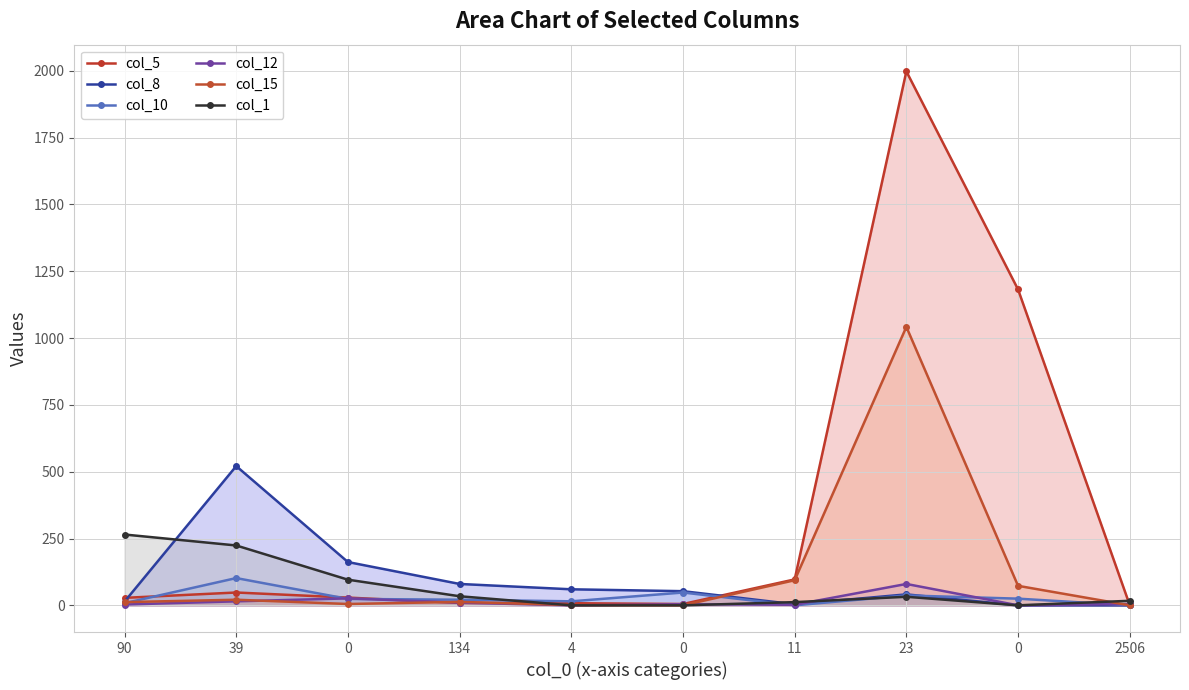

Reading left to right, list all the values displayed in this chart.

col_5: 90=28	39=48	0=29	134=9	4=8	0=5	11=97	23=1998	0=1182	2506=1
col_8: 90=14	39=521	0=162	134=80	4=60	0=53	11=4	23=41	0=0	2506=0
col_10: 90=8	39=102	0=24	134=21	4=15	0=48	11=0	23=37	0=25	2506=0
col_12: 90=3	39=15	0=26	134=10	4=0	0=4	11=2	23=80	0=0	2506=5
col_15: 90=12	39=21	0=5	134=13	4=1	0=0	11=94	23=1042	0=73	2506=0
col_1: 90=265	39=224	0=96	134=34	4=0	0=0	11=12	23=32	0=0	2506=17